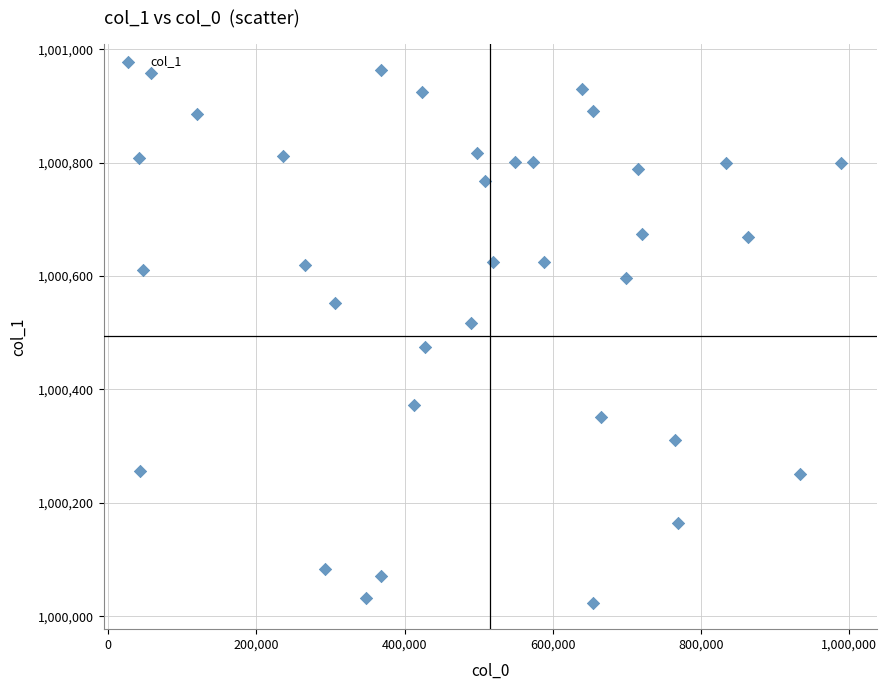

What is the range of Y values (max minus min)?

939